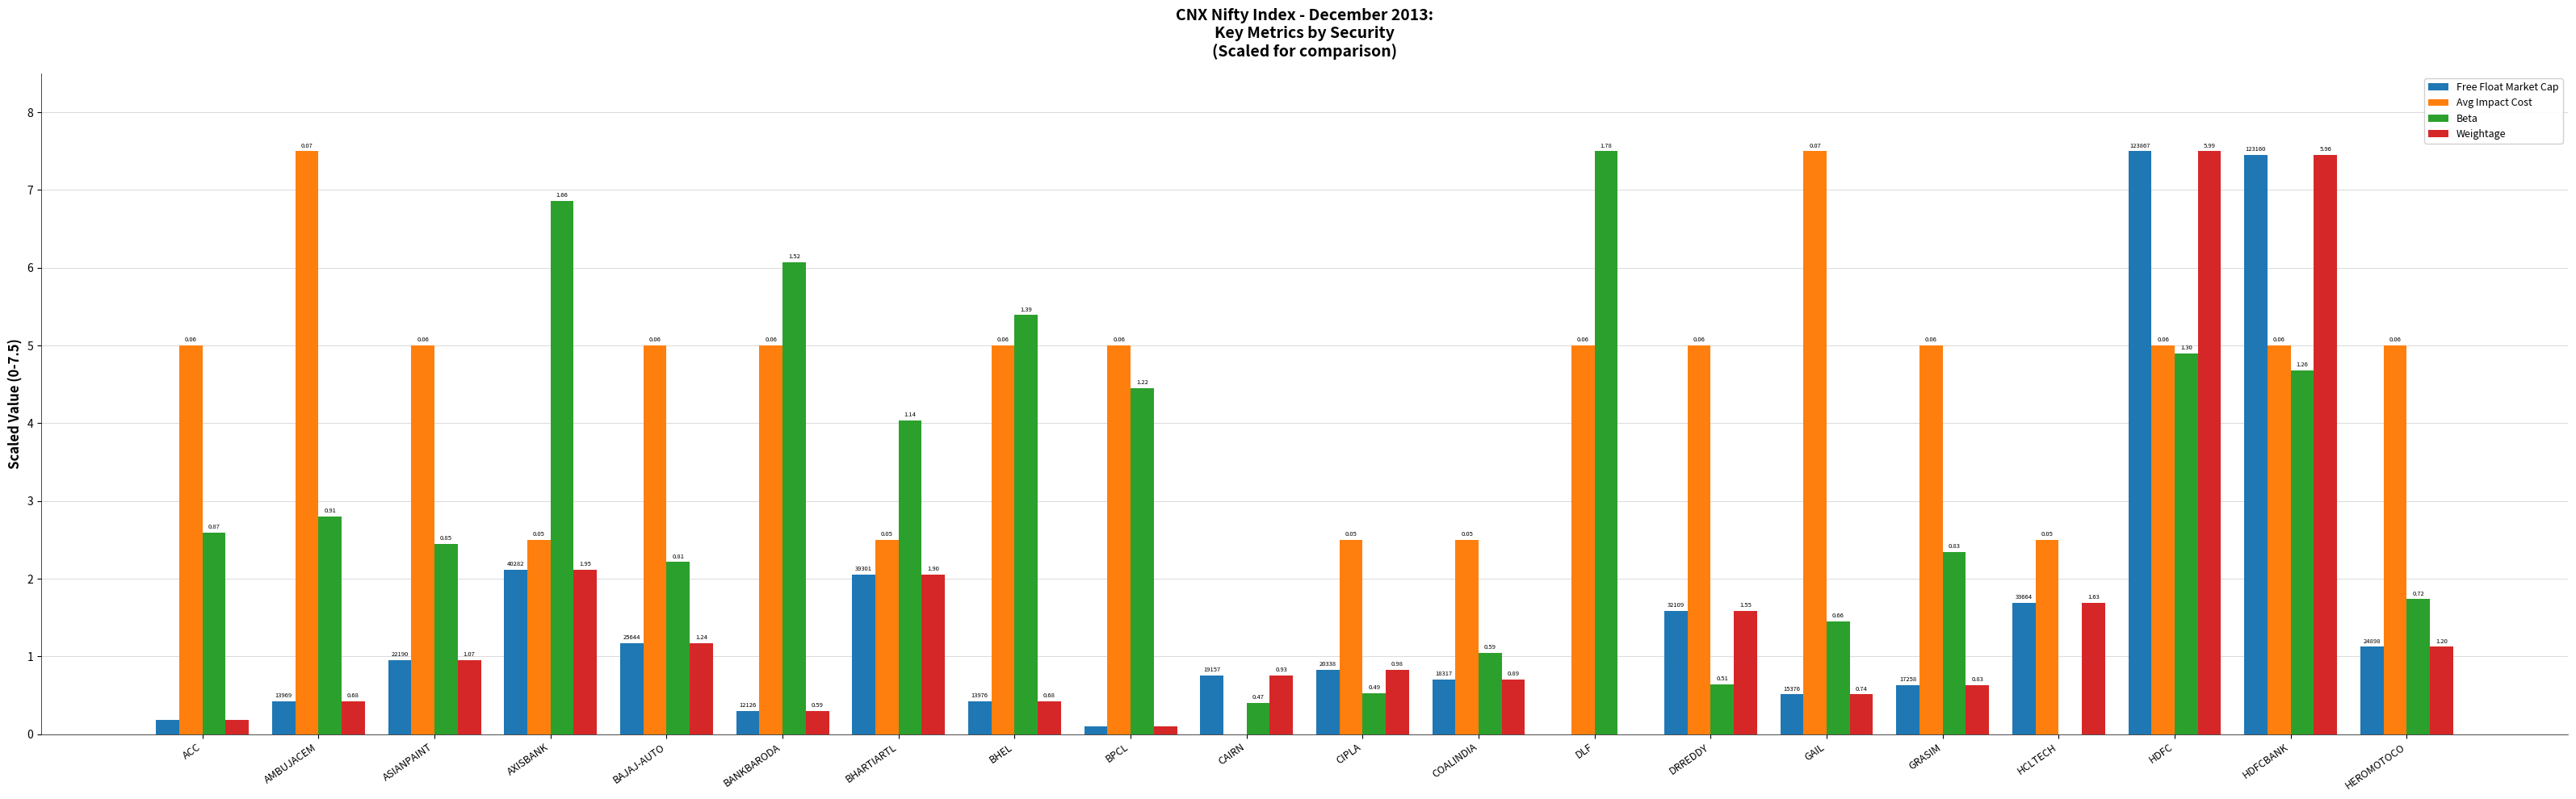

At which label is Weightage closest to 3?

AXISBANK